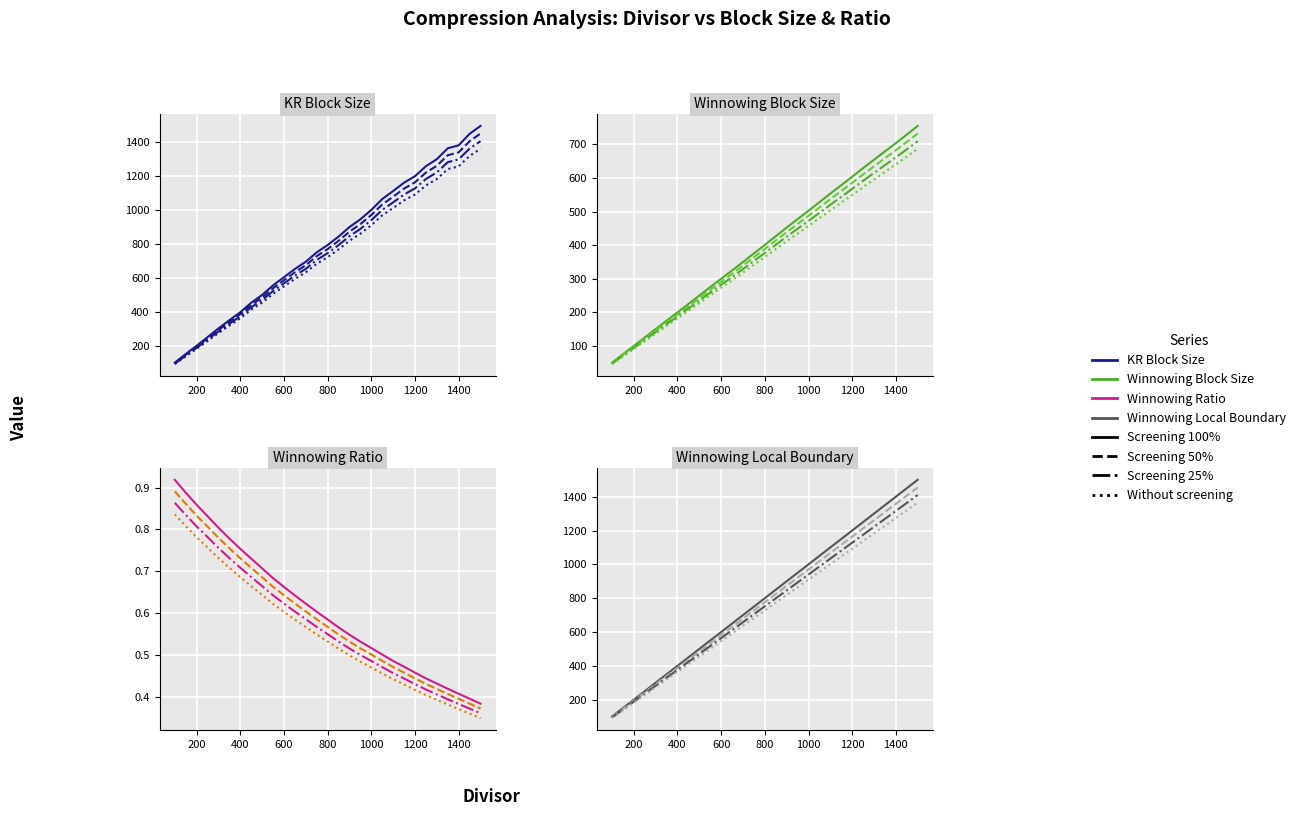

Reading left to right, what are all the values shown in this chart?

Winnowing Local Boundary: 100.0	150.0	200.0	250.0	300.0	350.0	400.0	450.0	500.0	550.0	600.0	650.0	700.0	750.0	800.0	850.0	900.0	950.0	1000.0	1050.0	1100.0	1150.0	1200.0	1250.0	1300.0	1350.0	1400.0	1450.0	1500.0
Winnowing Block Size: 50.4	75.4	100.4	125.4	150.5	175.3	200.2	225.0	250.2	275.3	300.2	324.7	349.9	375.6	400.9	426.7	452.4	477.5	502.5	527.9	553.5	578.4	603.7	629.3	654.1	679.0	703.6	728.9	754.8
Winnowing Ratio: 0.9	0.9	0.9	0.8	0.8	0.8	0.8	0.7	0.7	0.7	0.7	0.6	0.6	0.6	0.6	0.6	0.5	0.5	0.5	0.5	0.5	0.5	0.5	0.4	0.4	0.4	0.4	0.4	0.4
KR Block Size: 99.8	150.6	199.2	250.1	301.1	349.6	396.4	452.3	498.2	554.2	602.5	650.9	693.4	748.7	791.5	841.4	897.3	943.0	997.9	1061.9	1109.1	1158.1	1196.3	1255.2	1296.4	1360.3	1378.1	1445.3	1491.9